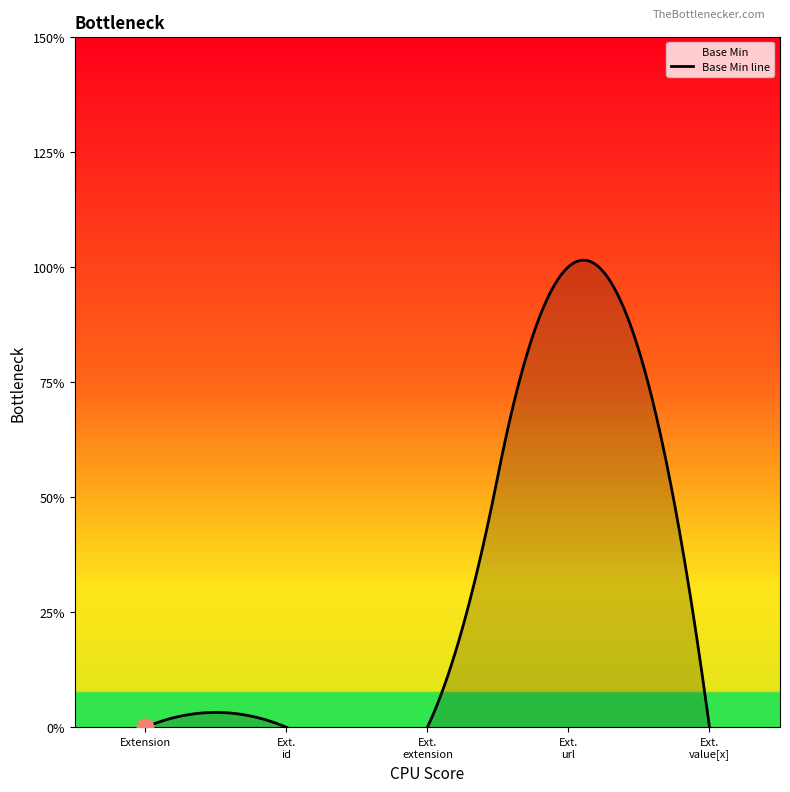

Reading right to left, transcribe all the data shown in this chart.

0	1	0	0	0